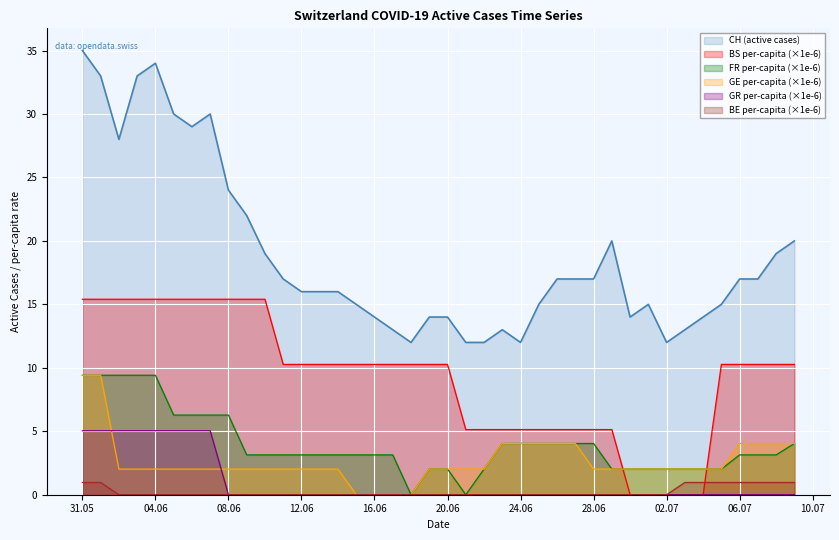

What is the value of the FR_pc point at the 5th from the left?

9.4